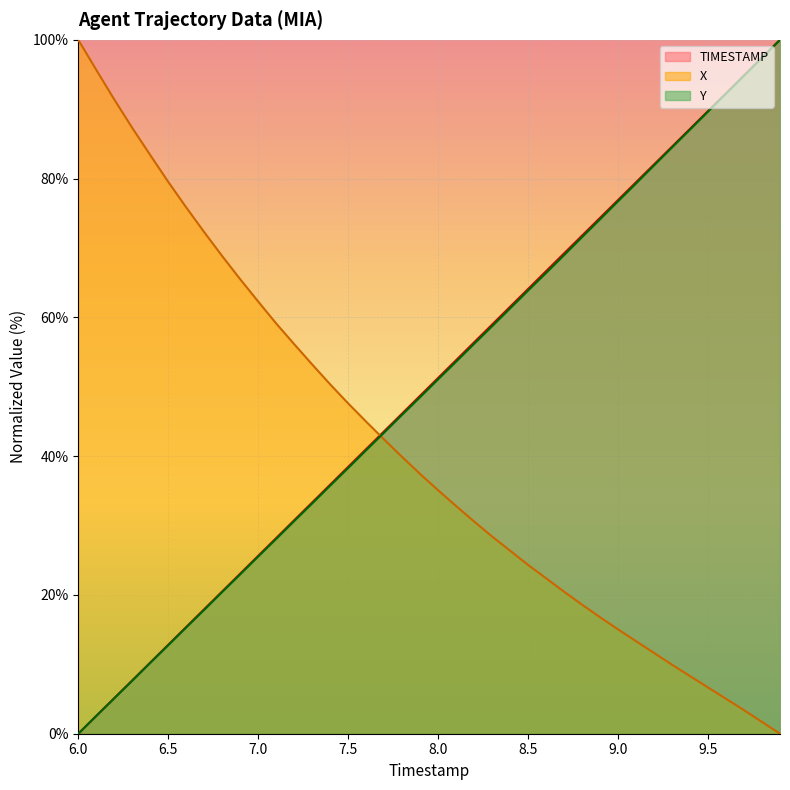

After their last crossing, which series has the higher values: X or Y?

Y